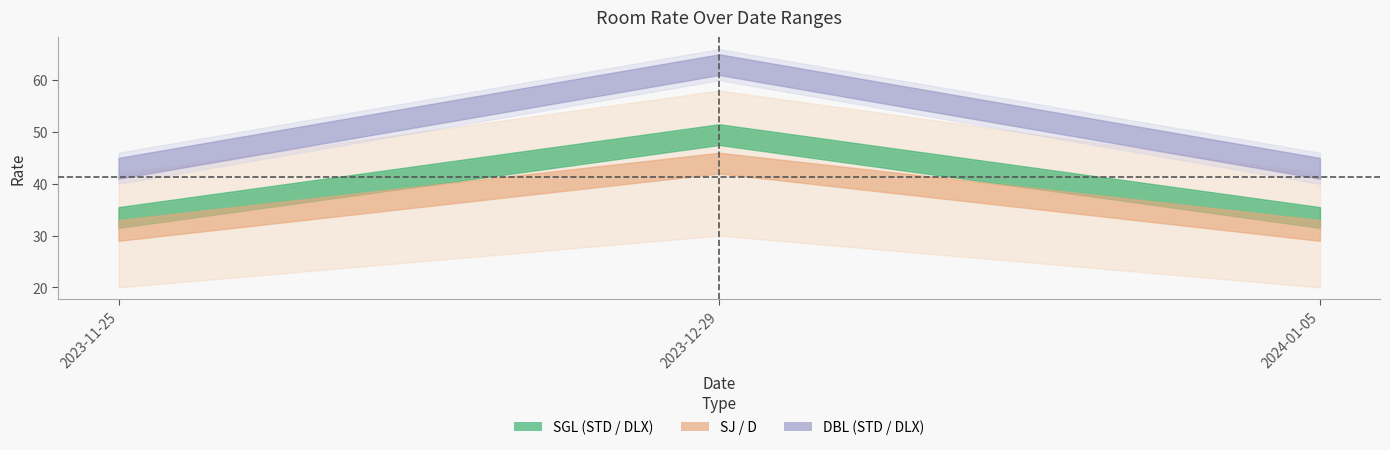

How many lines are shown in the chart?

6